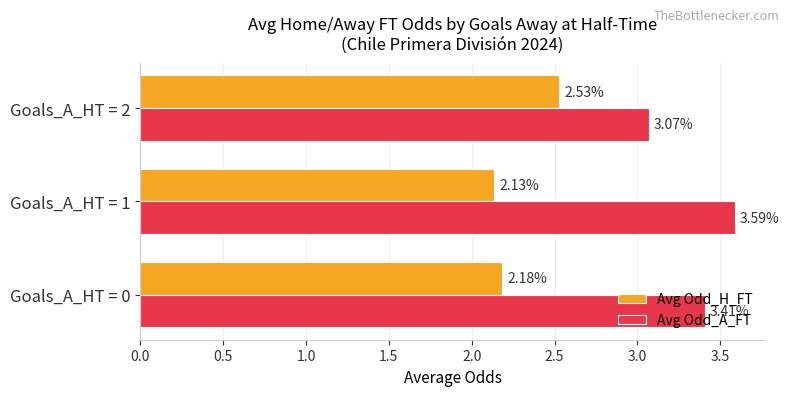

What is the average value of the Avg Odd_A_FT series?

3.4